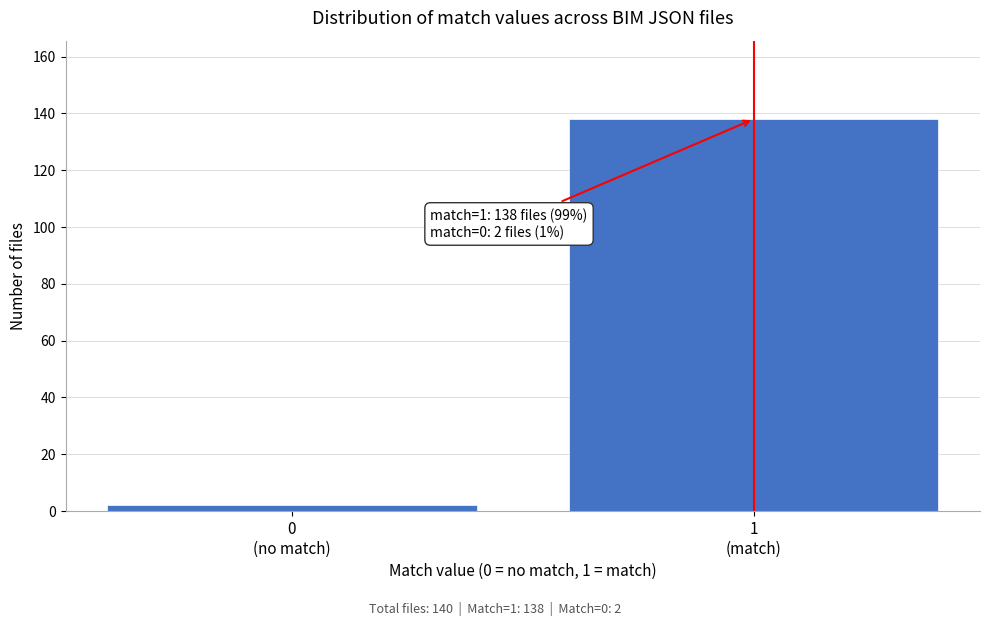

Reading right to left, list all the values displayed in this chart.

138	2